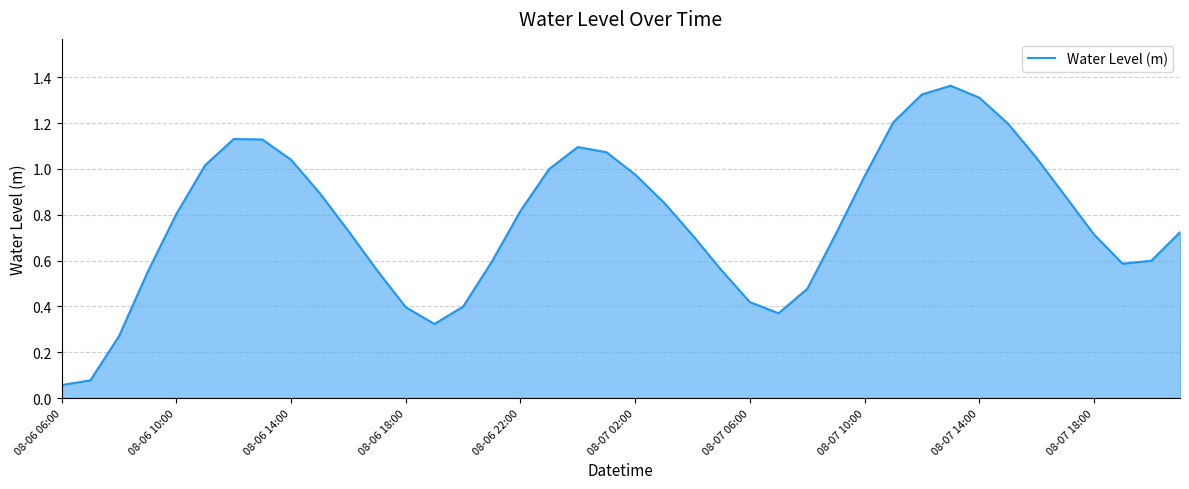

Reading left to right, transcribe all the data shown in this chart.

0.1	0.1	0.3	0.6	0.8	1.0	1.1	1.1	1.0	0.9	0.7	0.6	0.4	0.3	0.4	0.6	0.8	1.0	1.1	1.1	1.0	0.9	0.7	0.6	0.4	0.4	0.5	0.7	1.0	1.2	1.3	1.4	1.3	1.2	1.0	0.9	0.7	0.6	0.6	0.7